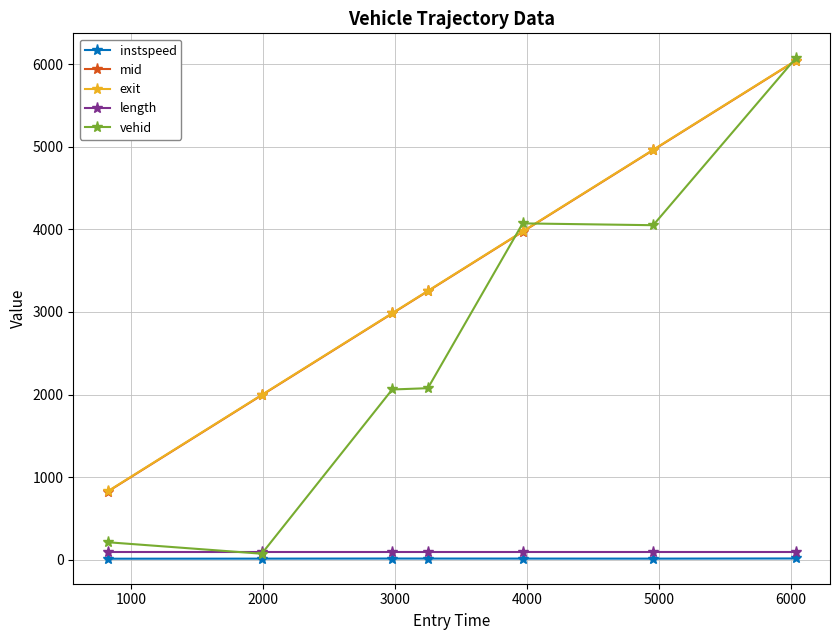

At how many categories does at least one series exceed 984?

6